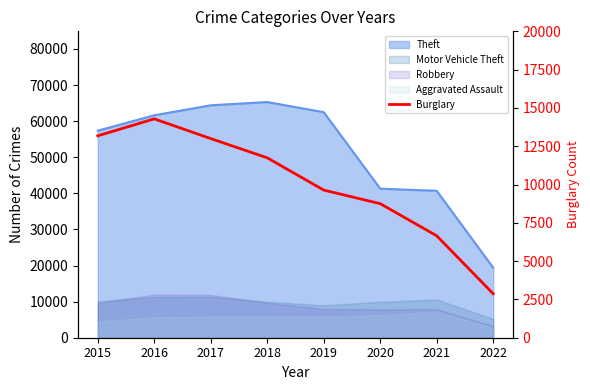

List the labels in order of value, largest first.

2016, 2015, 2017, 2018, 2019, 2020, 2021, 2022